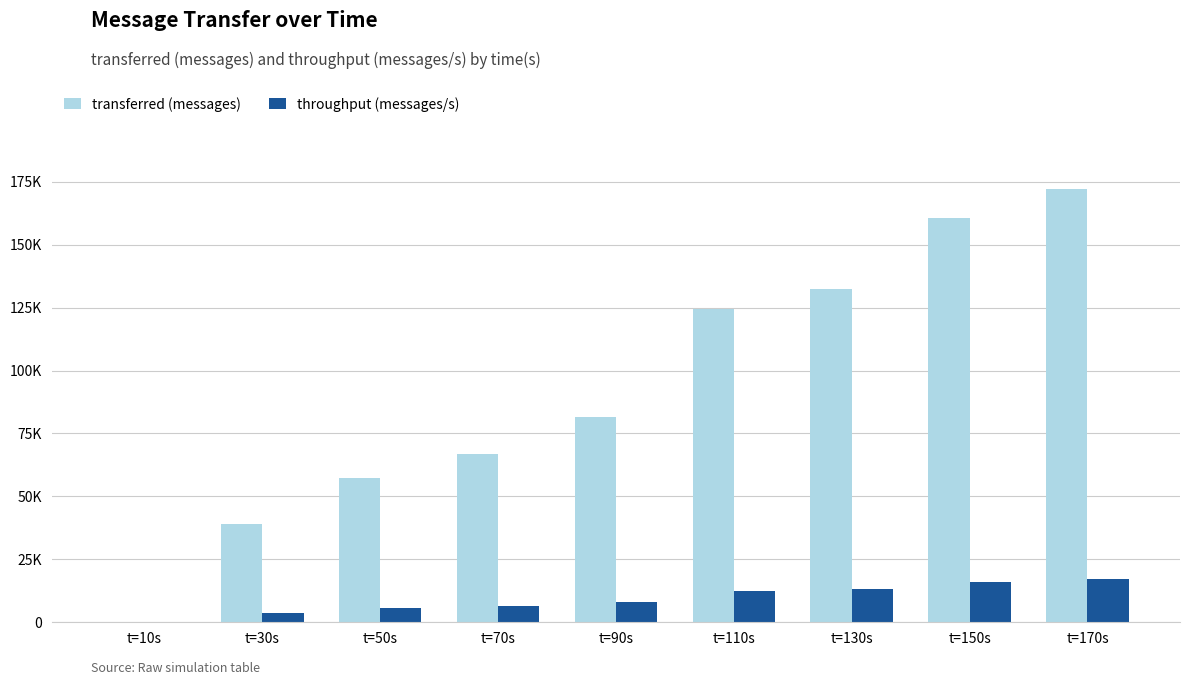

At which label does transferred (messages) first exceed 81620?

t=110s